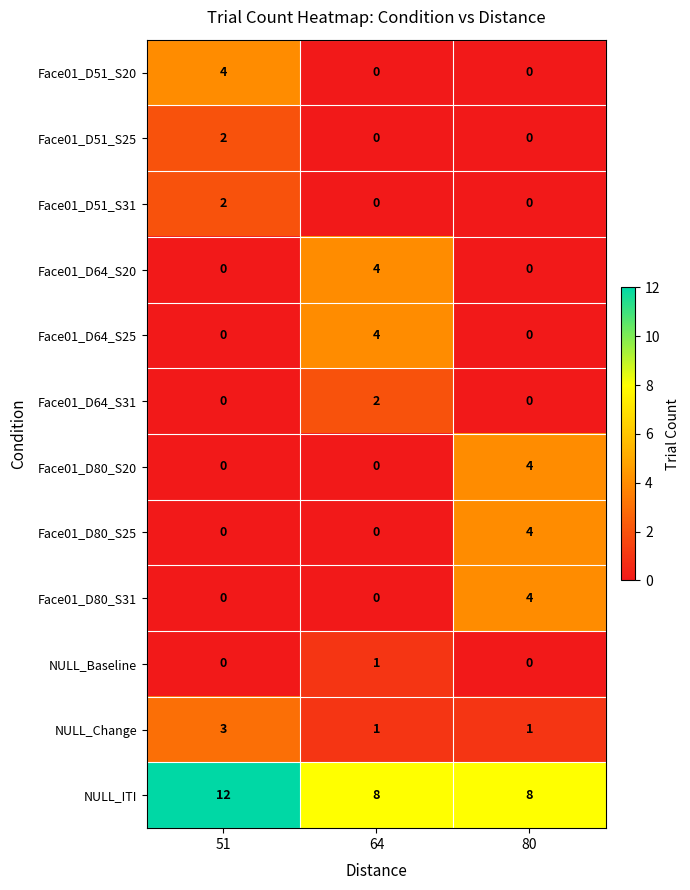

Count the number of categories in the chart.

3